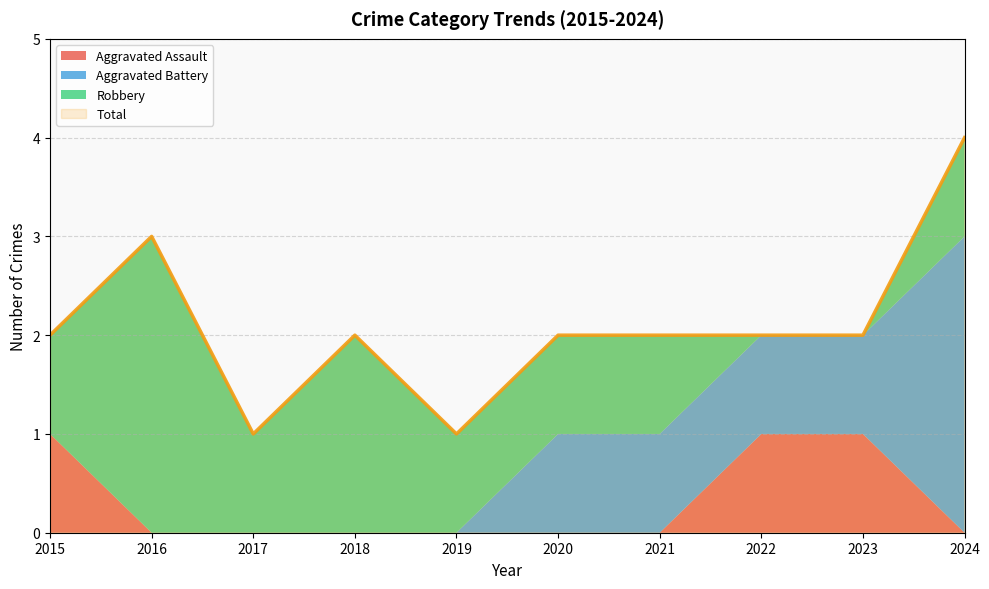

At which category does Total reach its first local peak?

2016